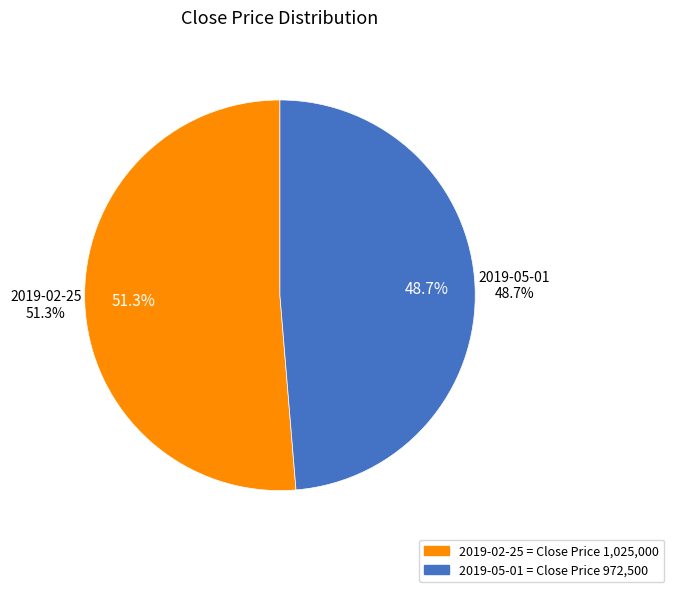

The 2019-05-01 slice represents 55% of the pie. True or false?

False